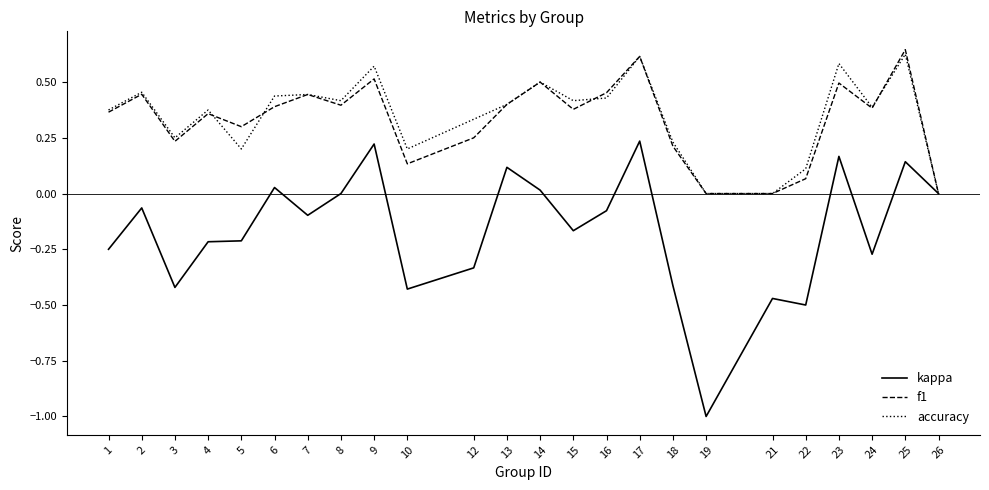

Which series has the widest spread of values?

kappa